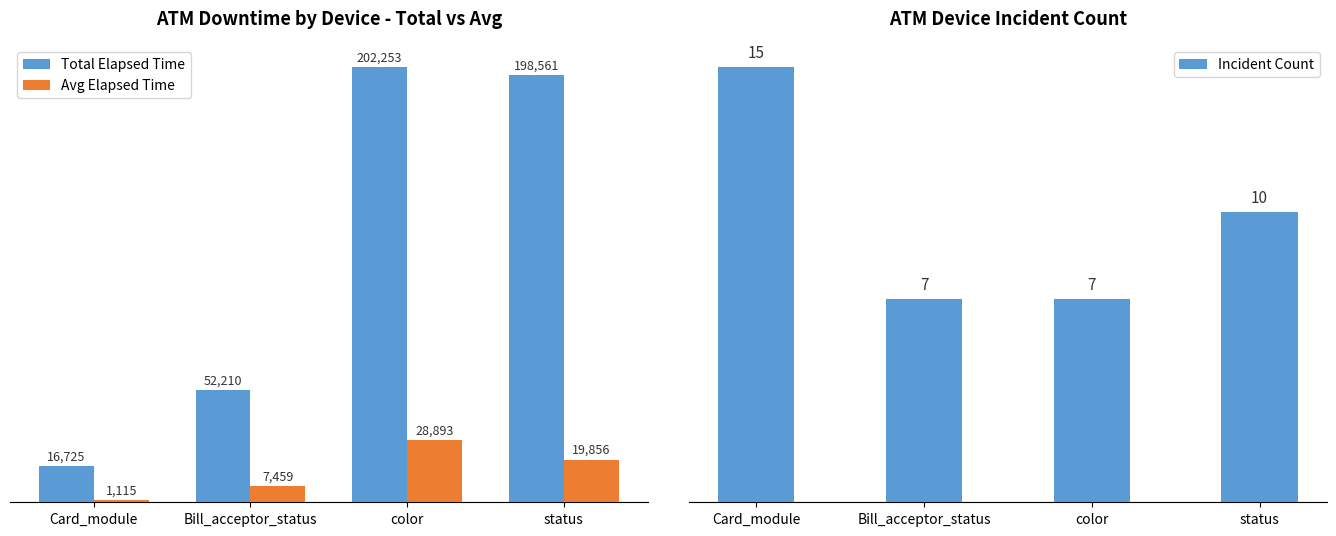

What is the average value of the Avg Elapsed Time series?

14331